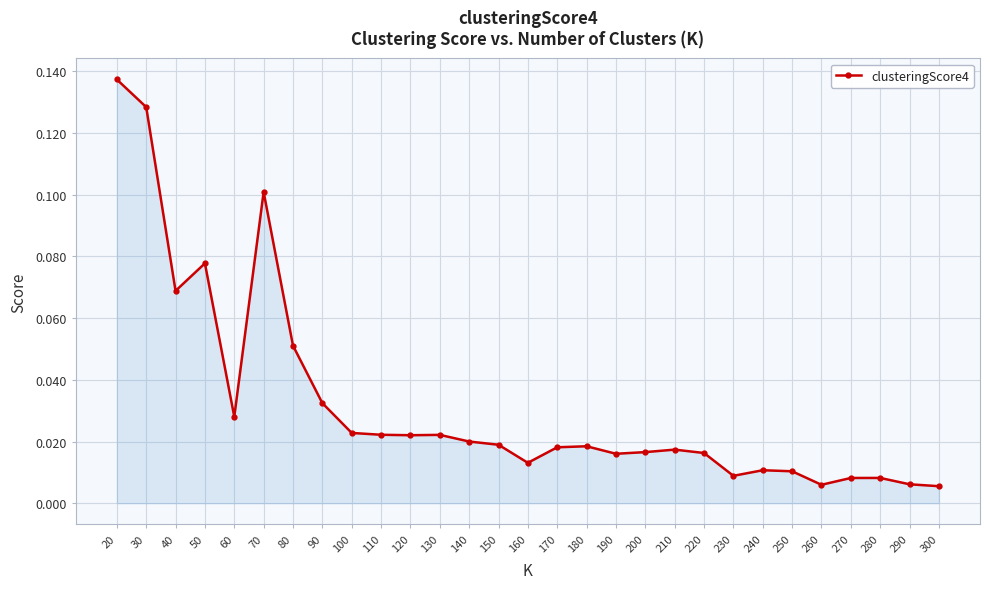

True or false: the data has more than 2 interior local peaks.

True